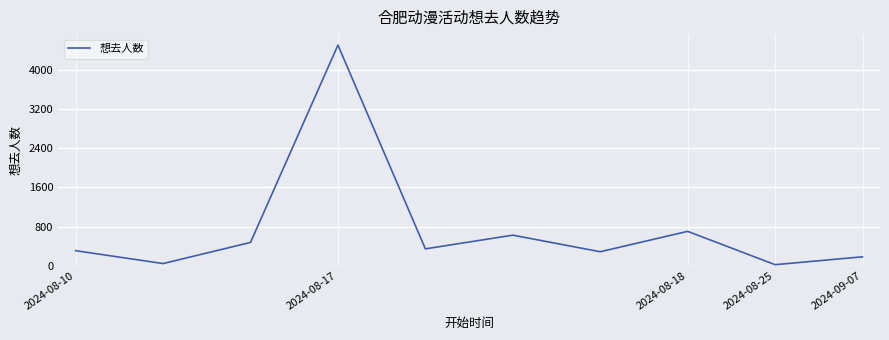

Reading right to left, what are all the values shown in this chart?

179	18	701	283	623	342	4518	474	41	305